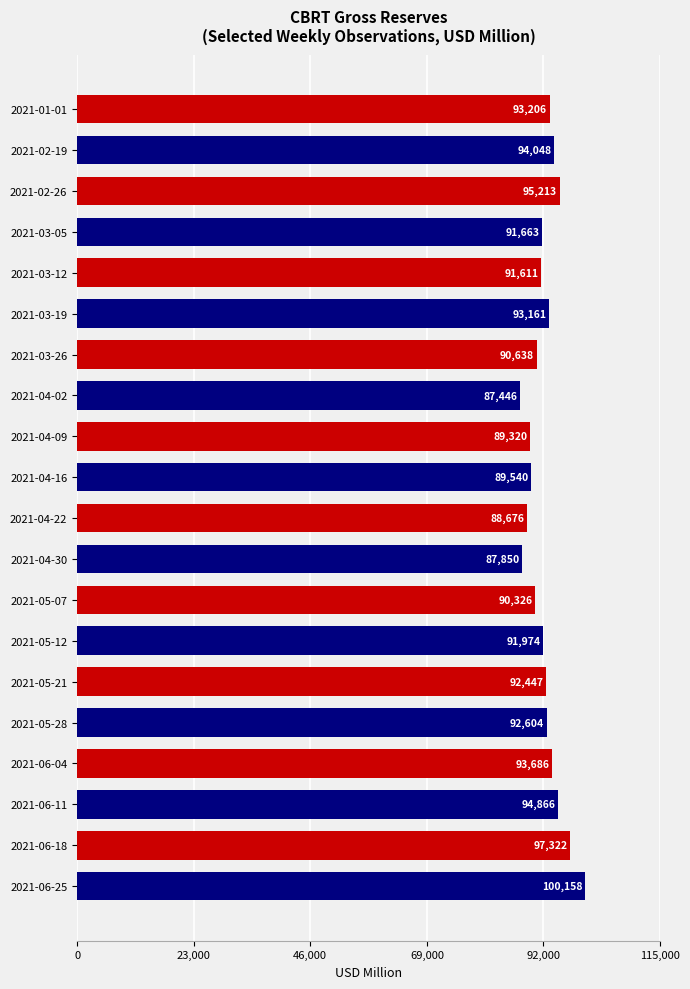

Which has a higher value, 2021-06-11 or 2021-06-25?

2021-06-25